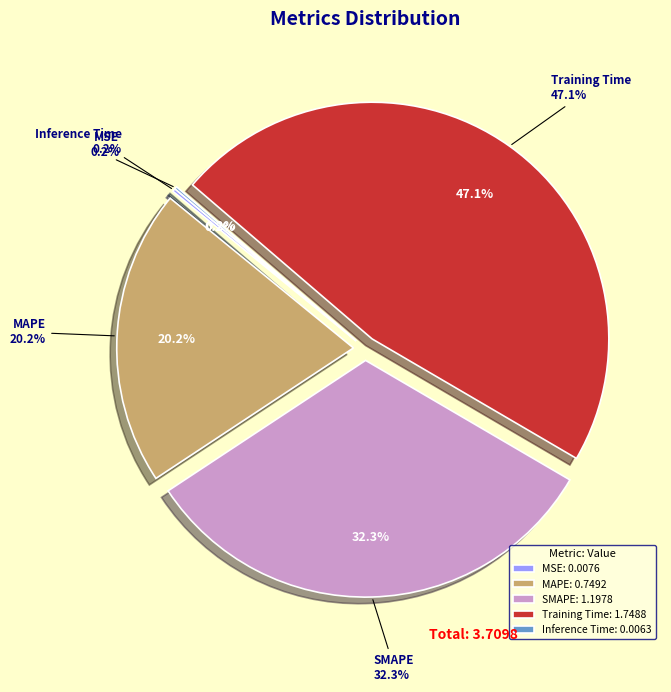

Which category has the biggest portion of the pie?

Training Time